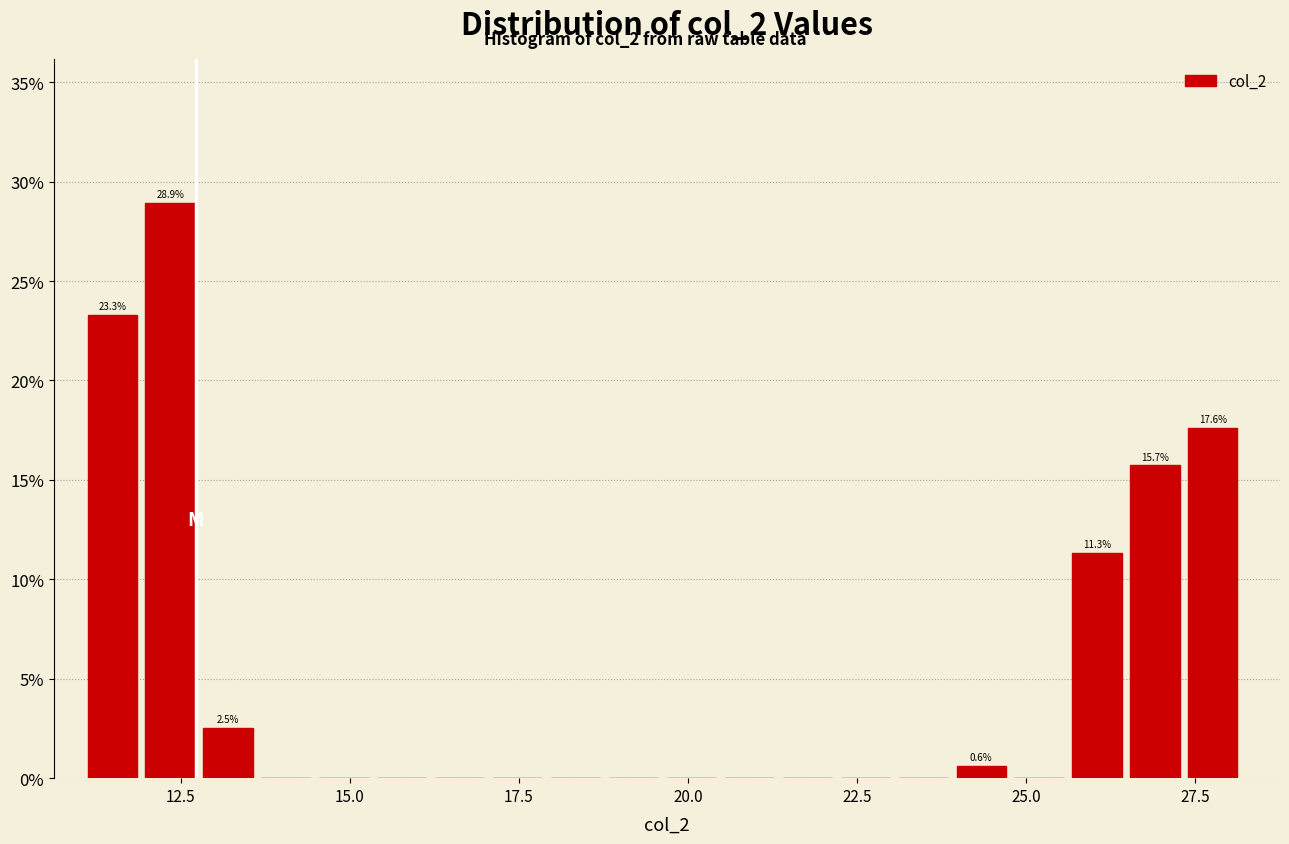

Read against the x-axis, roughly where is the centre of the tallest bar?

12.5